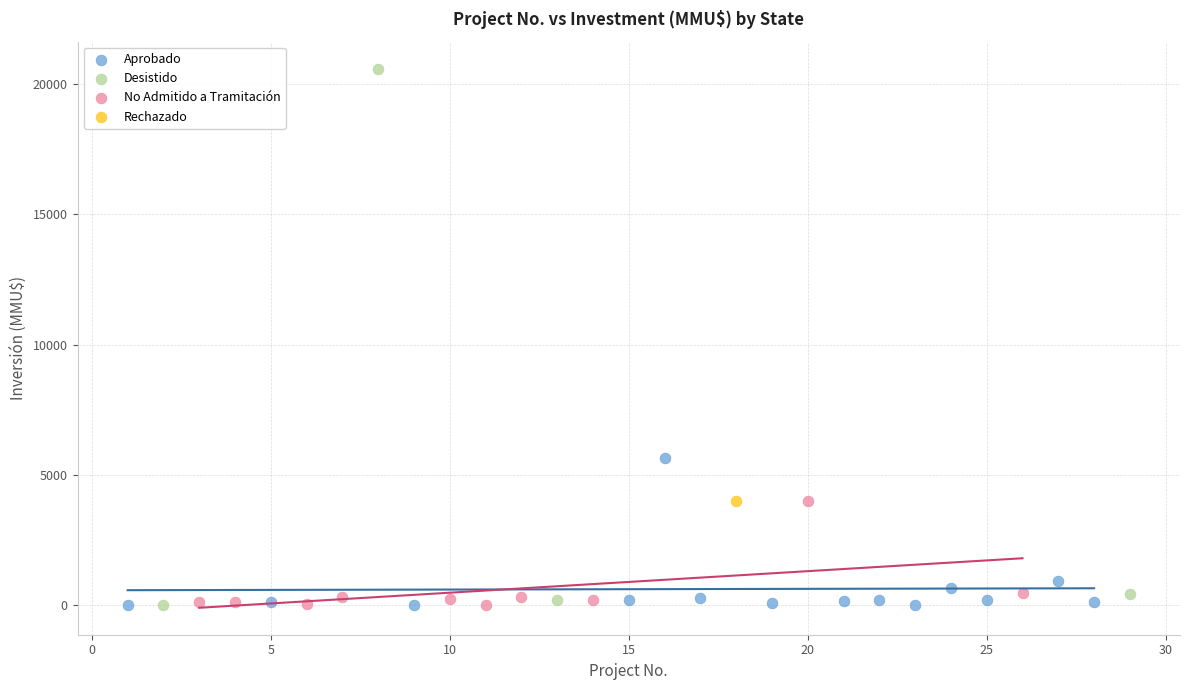

What are all the series names shown in the legend?

Aprobado, Desistido, No Admitido a Tramitación, Rechazado